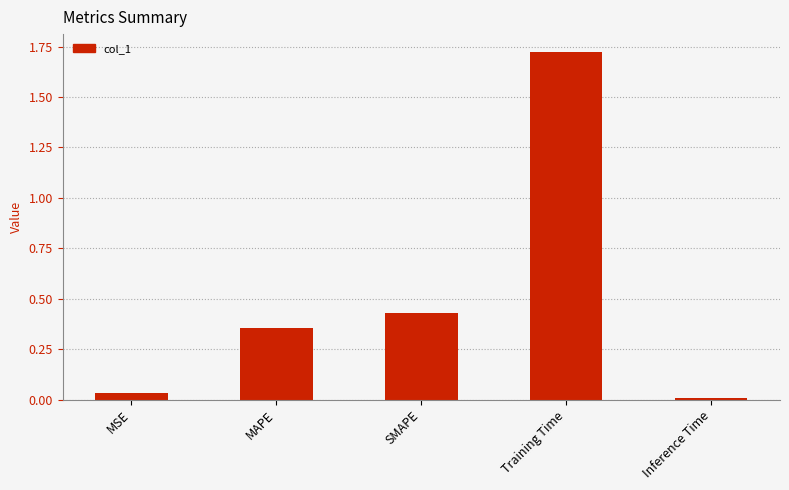

What is the average value?

0.5